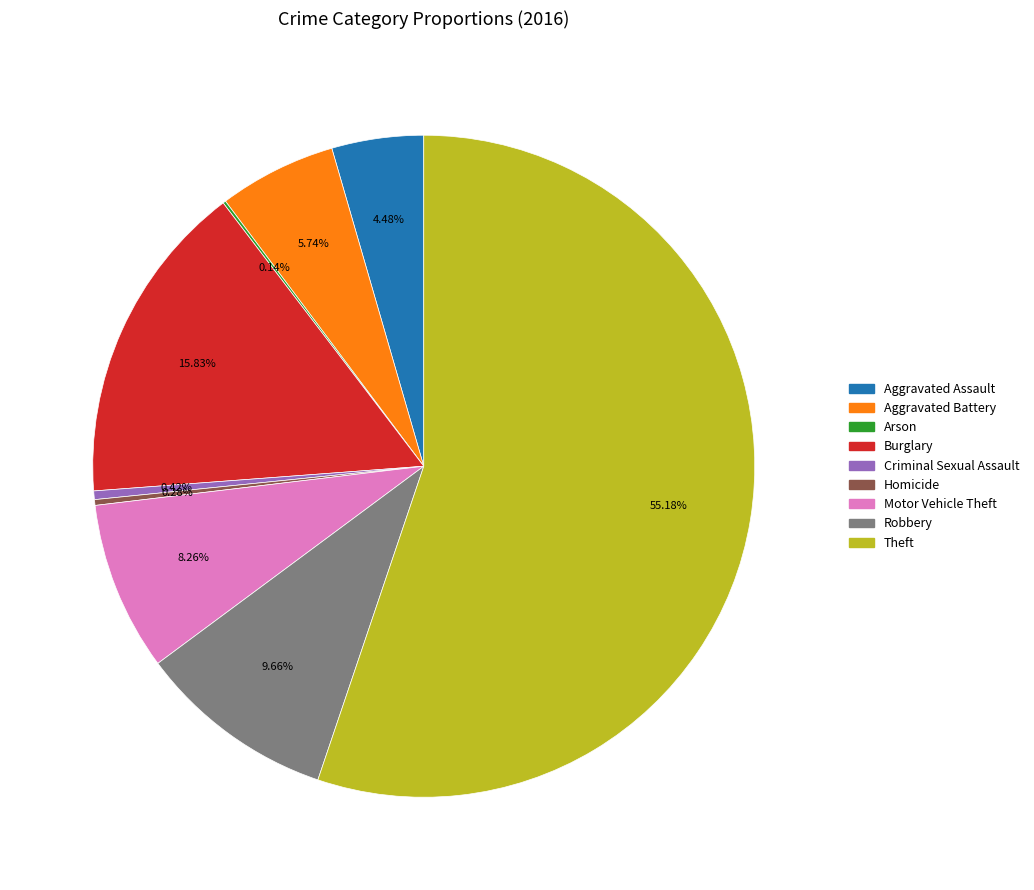

Which category has the biggest portion of the pie?

Theft